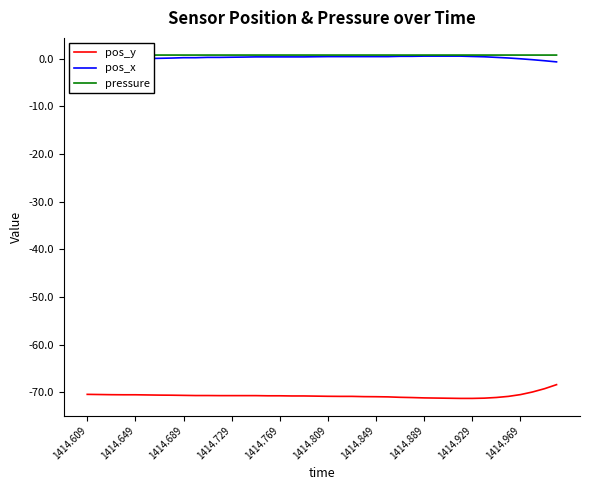

True or false: pos_x has a value of 0.2 at 1414.689.

True